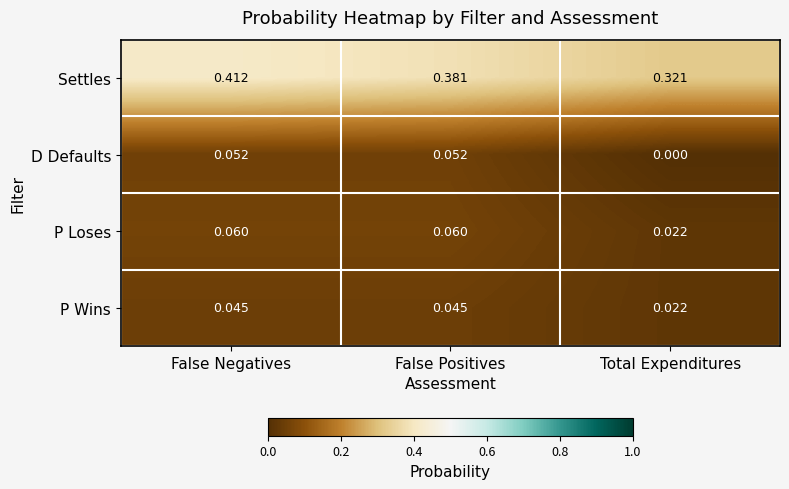

Where is Settles nearest to the value 0?

Total Expenditures